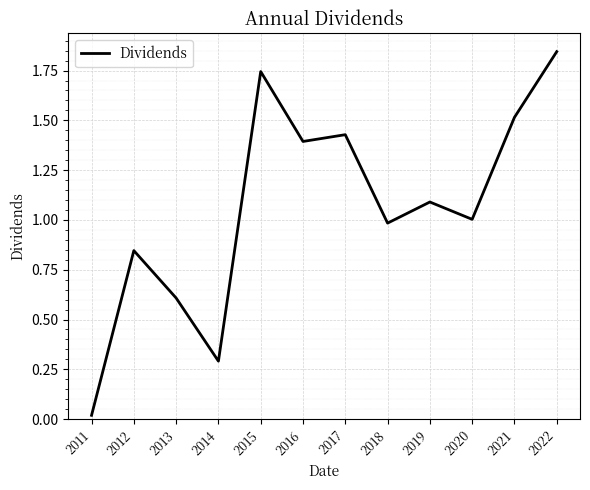

What is the approximate value at 2013?

0.6